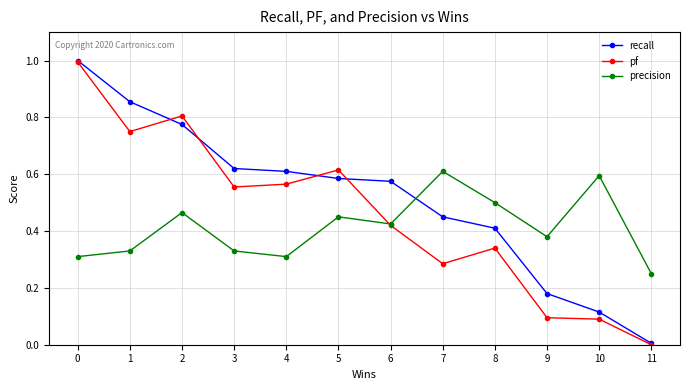

Between 2 and 8, which series saw the biggest shift?

pf